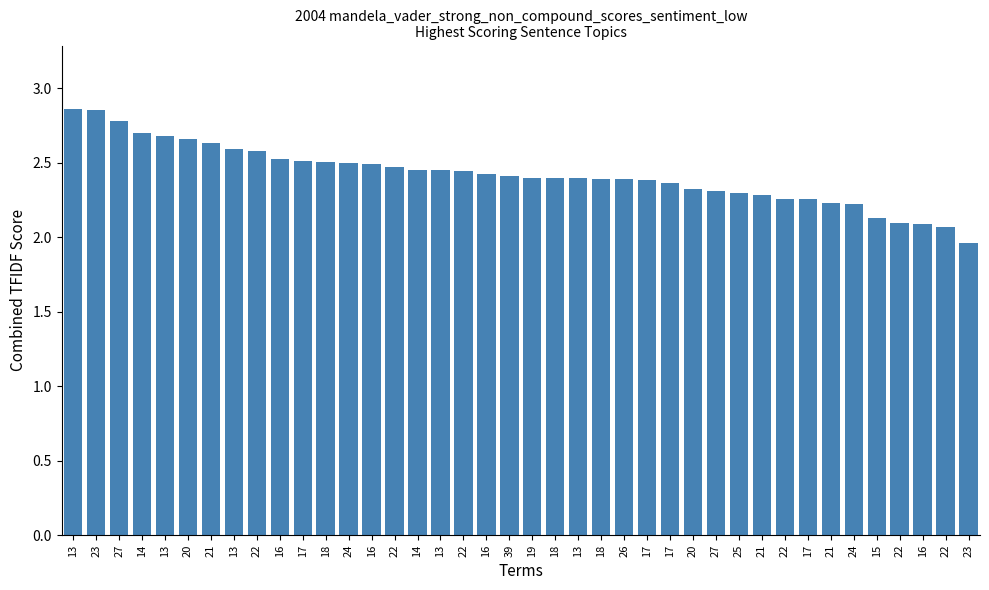

Read the value at 27.

2.3